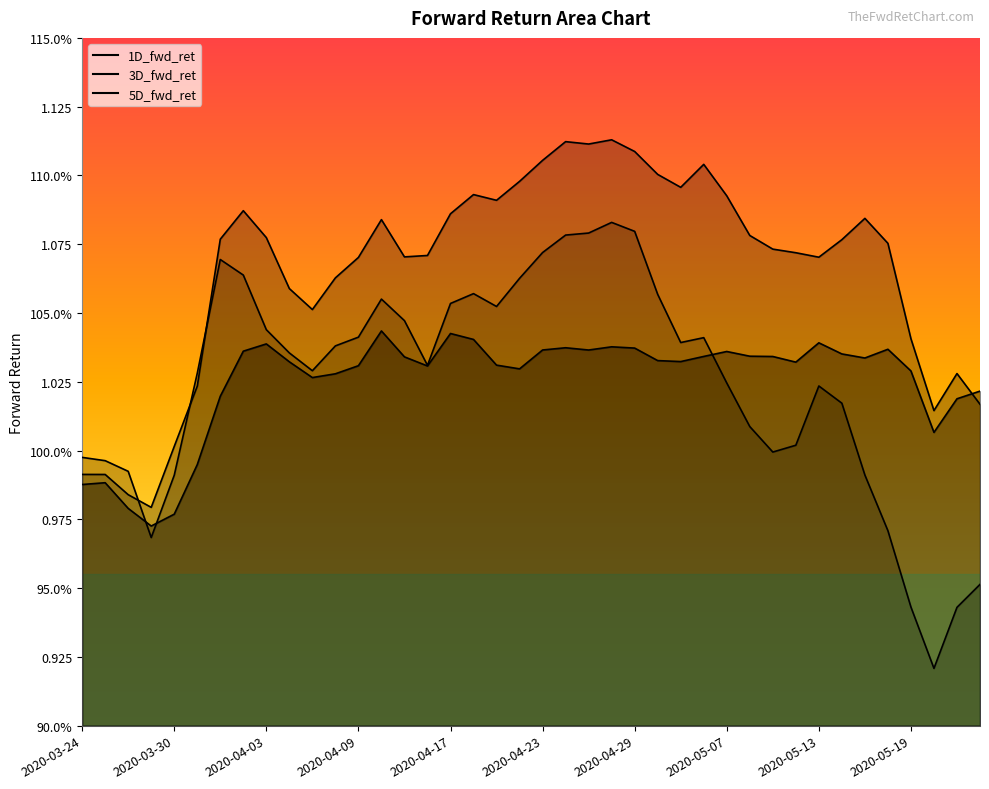

Which series has the largest total across all categories?

3D_fwd_ret